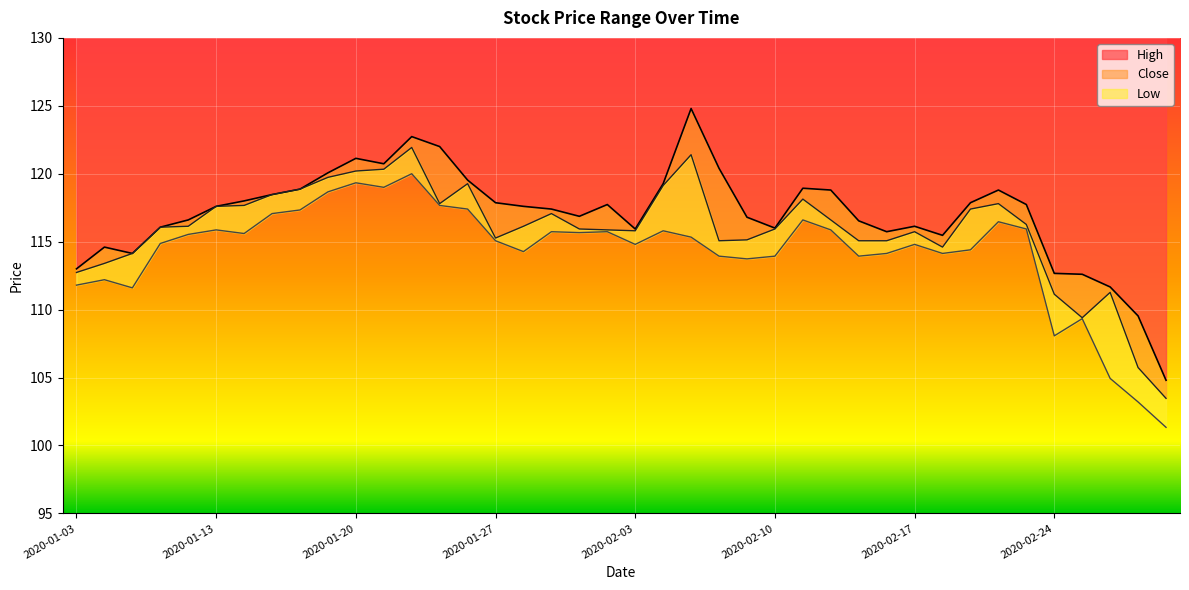

Rank the series by their maximum value, from lowest to highest.

Low, Close, High